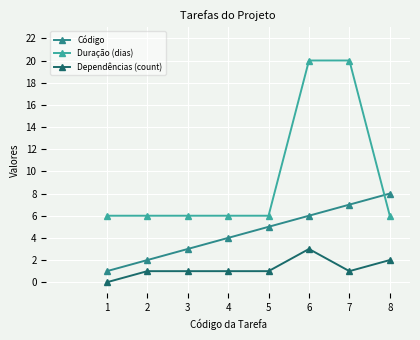

What is the value of the Duração (dias) point at the 5th from the left?

6